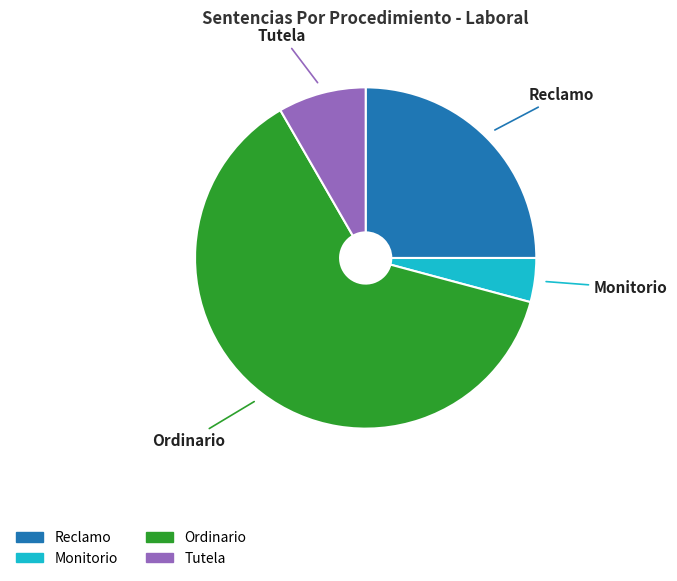

Do Reclamo and Tutela together represent more than half of the pie?

No